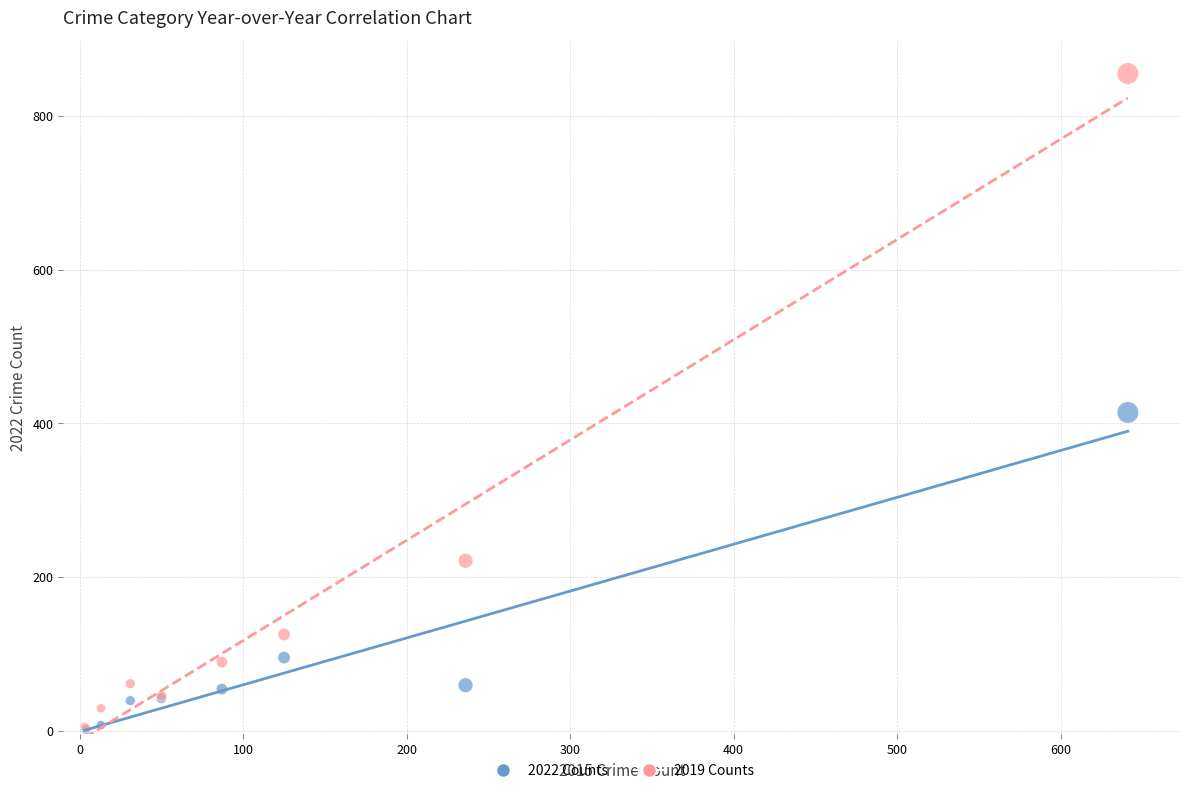

Across all series, what Y value is closest to 428?

414